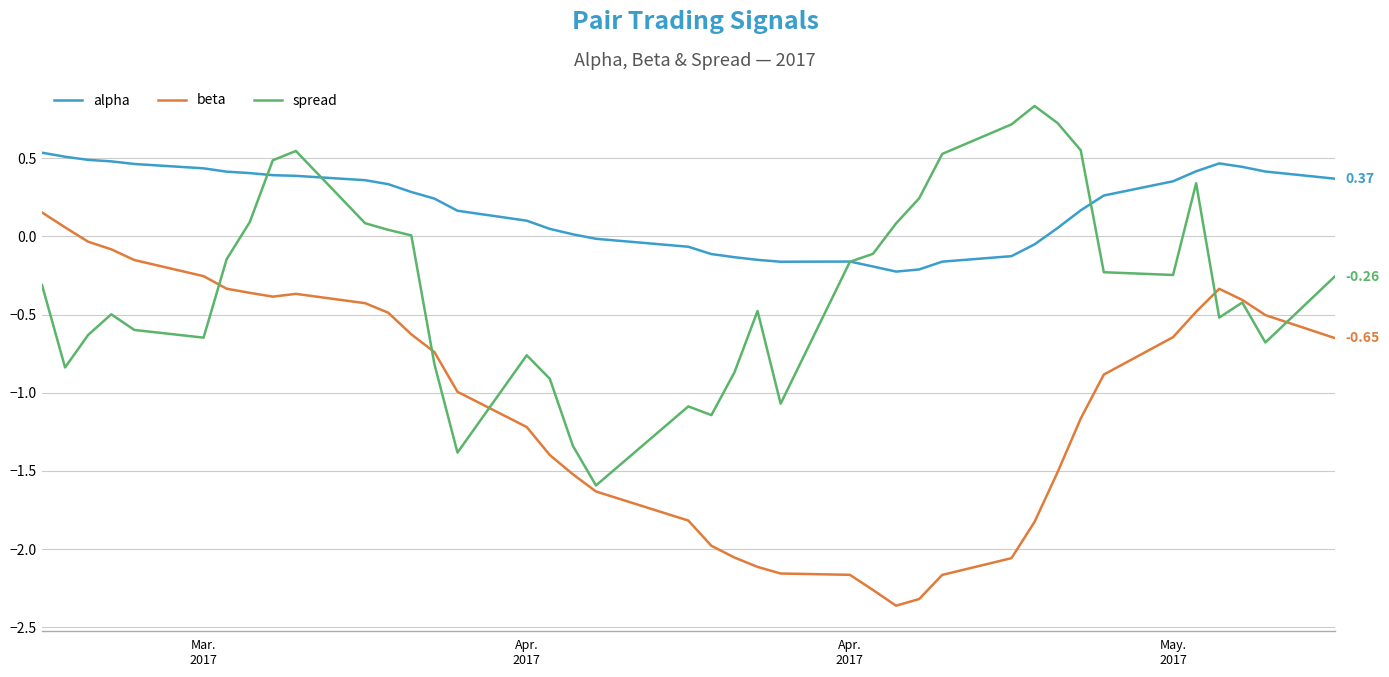

Which series has the largest total across all categories?

alpha